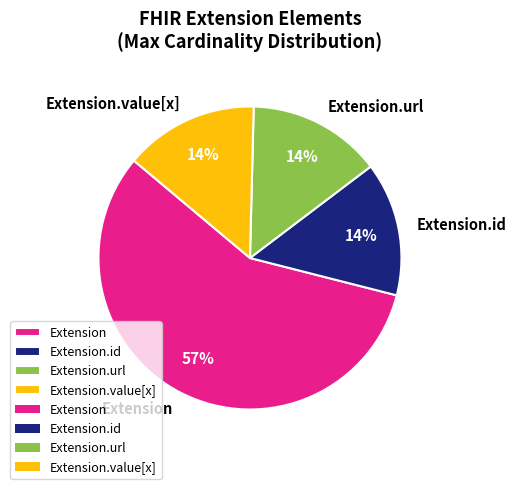

To the nearest percent, what is the difference between the largest and smallest slice percentages?

43%